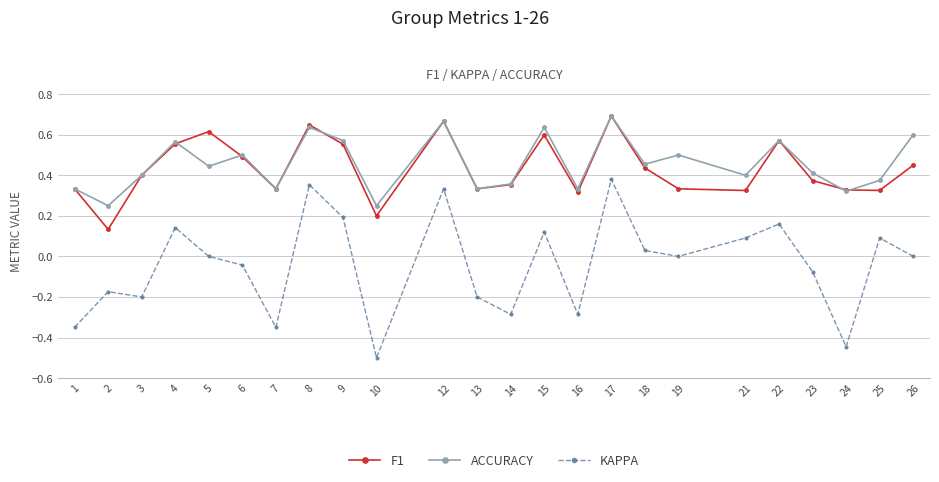

What is the total value across all series at 25?

0.8